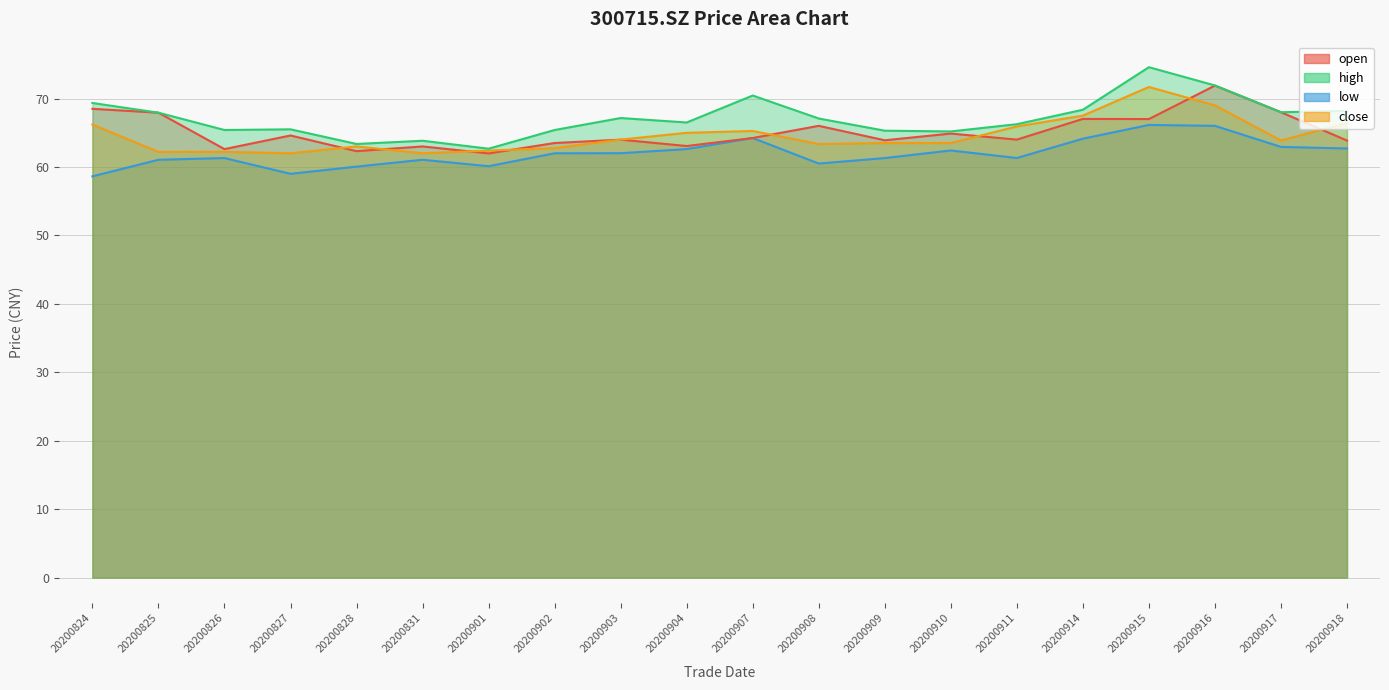

What is the lowest value of the open series?

62.0